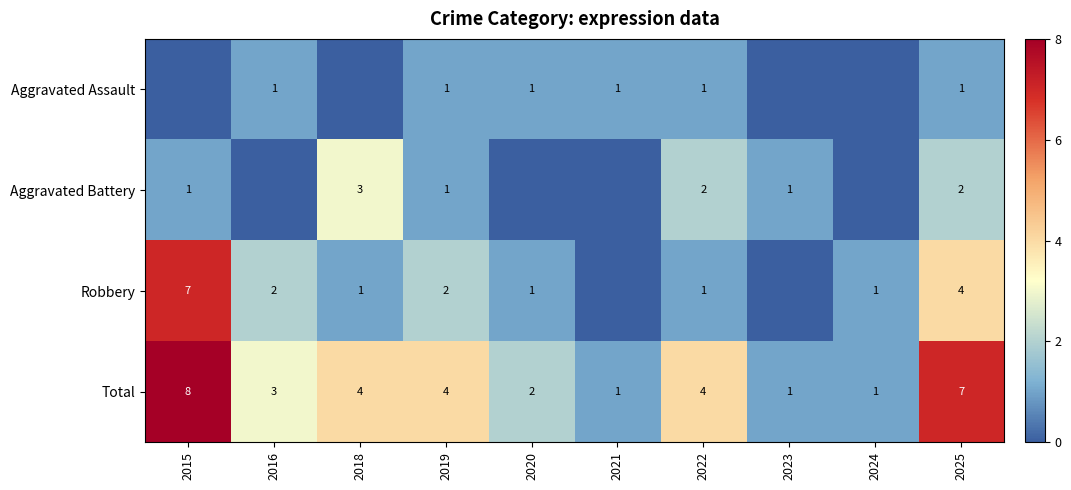

Is the value of Total at 2022 greater than the value of Aggravated Battery at 2018?

Yes